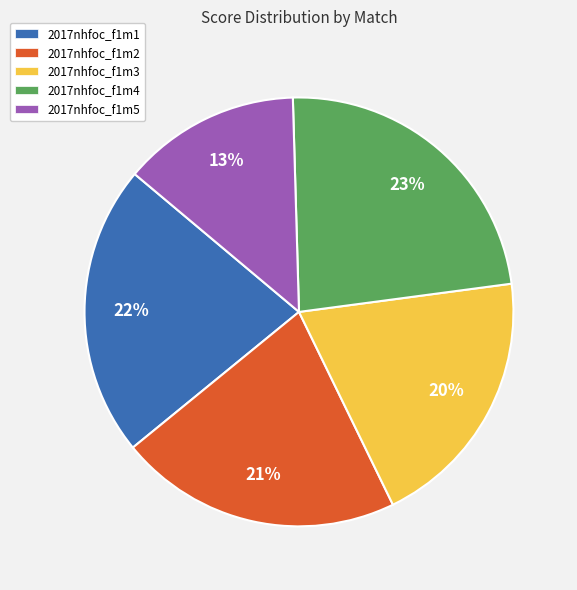

How many segments does this pie chart have?

5